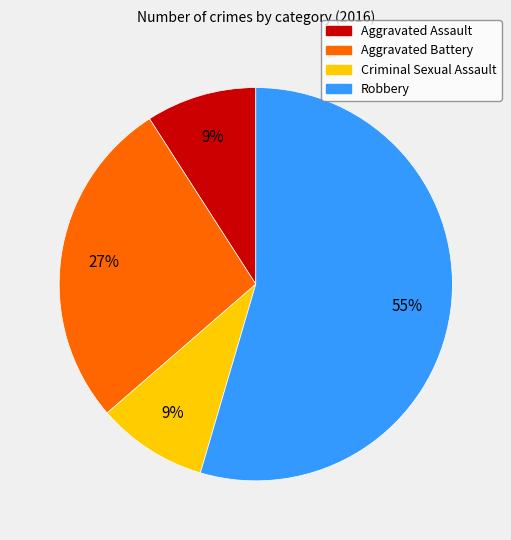

Is there any slice that represents more than half of the pie?

Yes